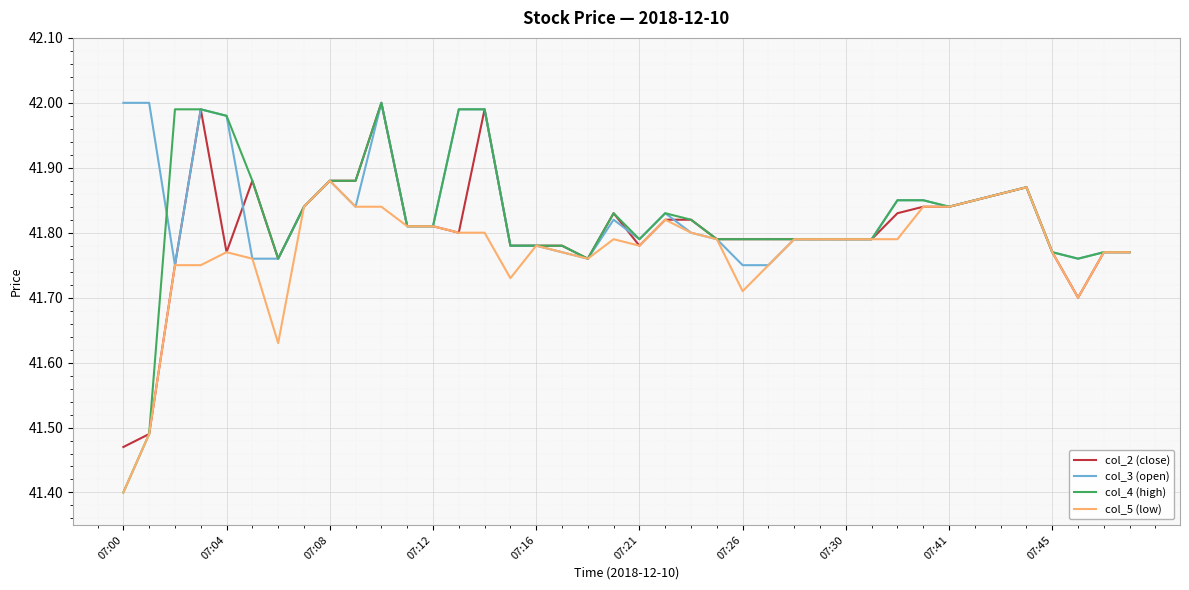

Which series has the largest range (max minus min)?

col_4 (high)